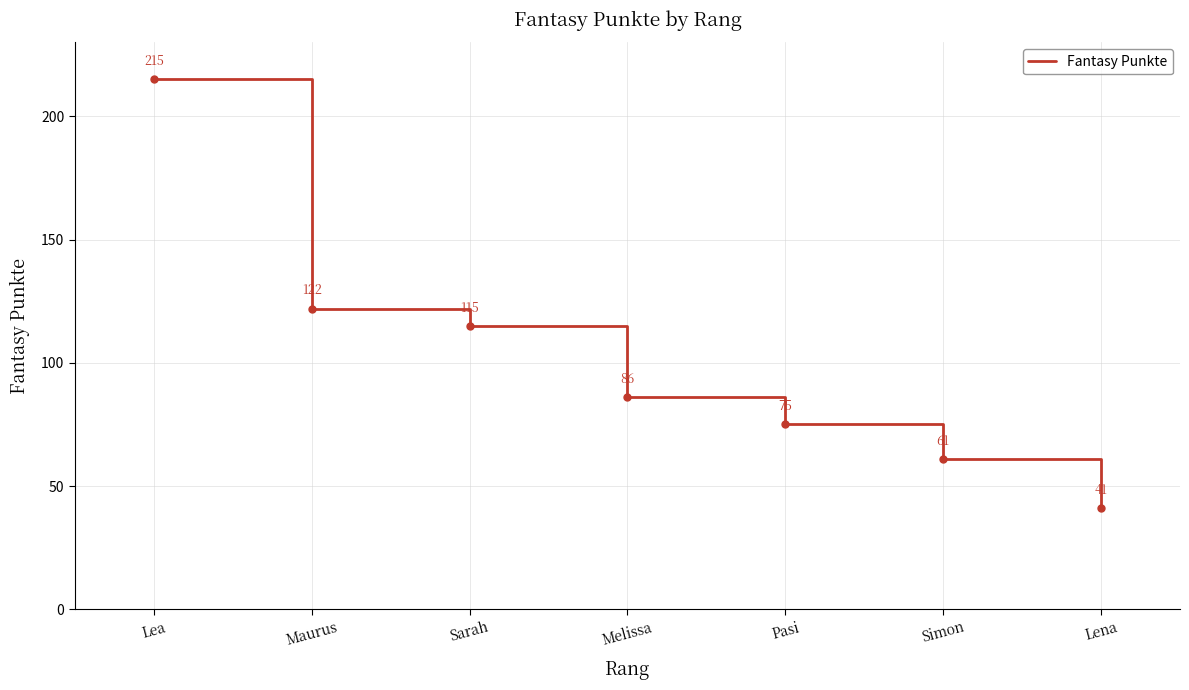

What is the sum of all values?

715